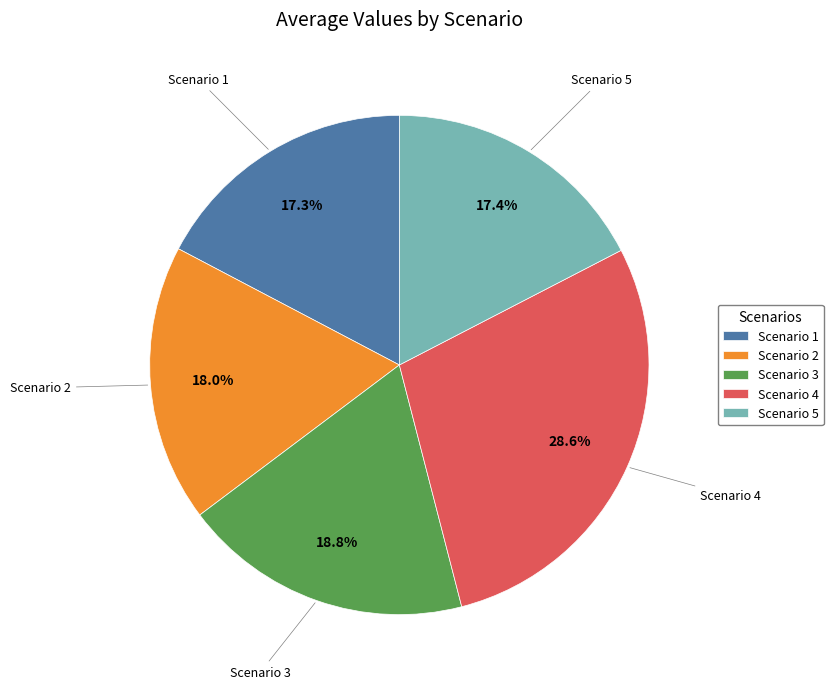

To the nearest percent, what percentage of the pie is Scenario 3?

19%